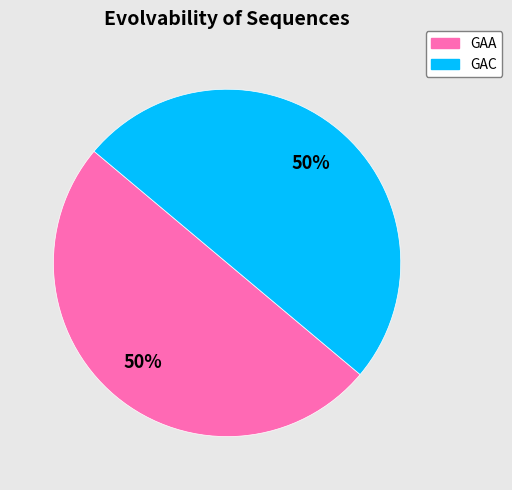

To the nearest percent, what portion does GAA represent?

50%